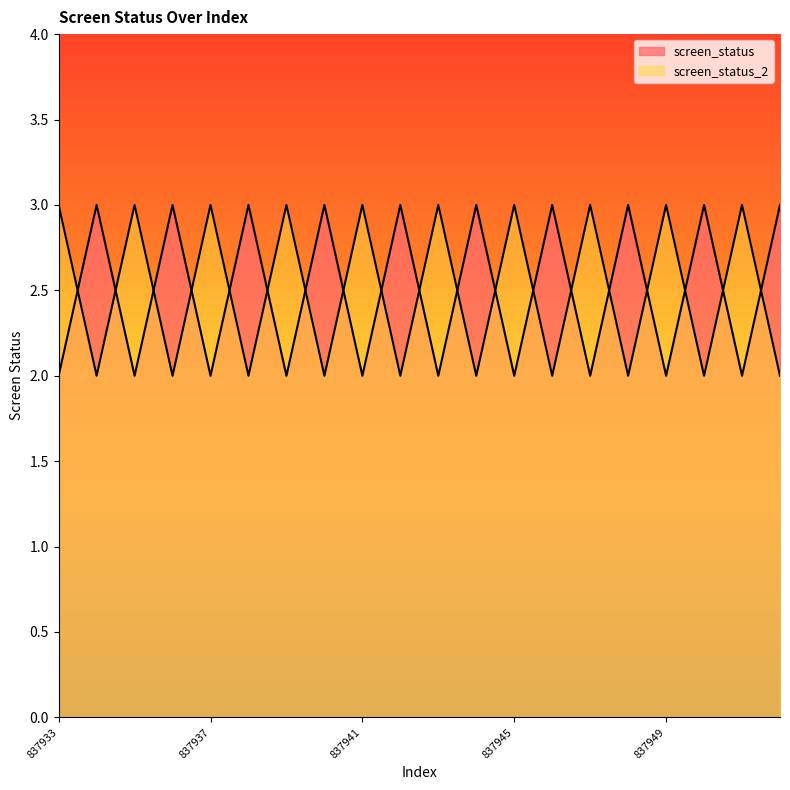

At which label does screen_status_2 reach its peak?

837933